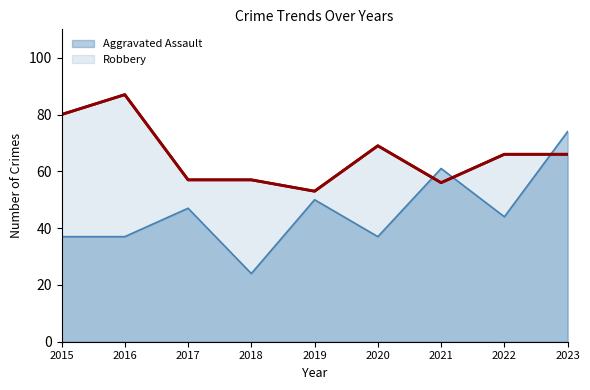

How many lines are shown in the chart?

2